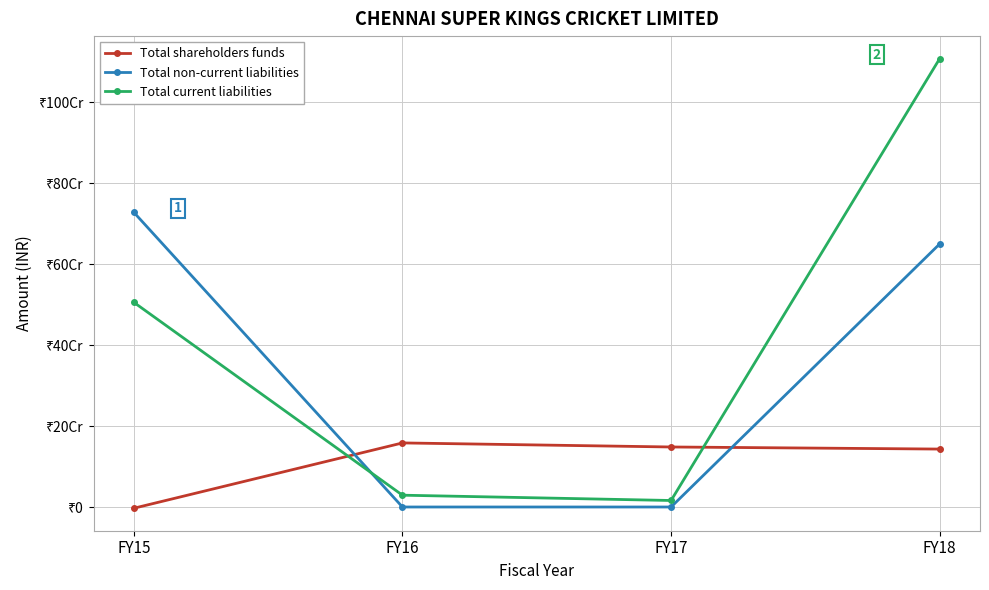

Is the value of Total current liabilities at FY16 greater than the value of Total shareholders funds at FY18?

No